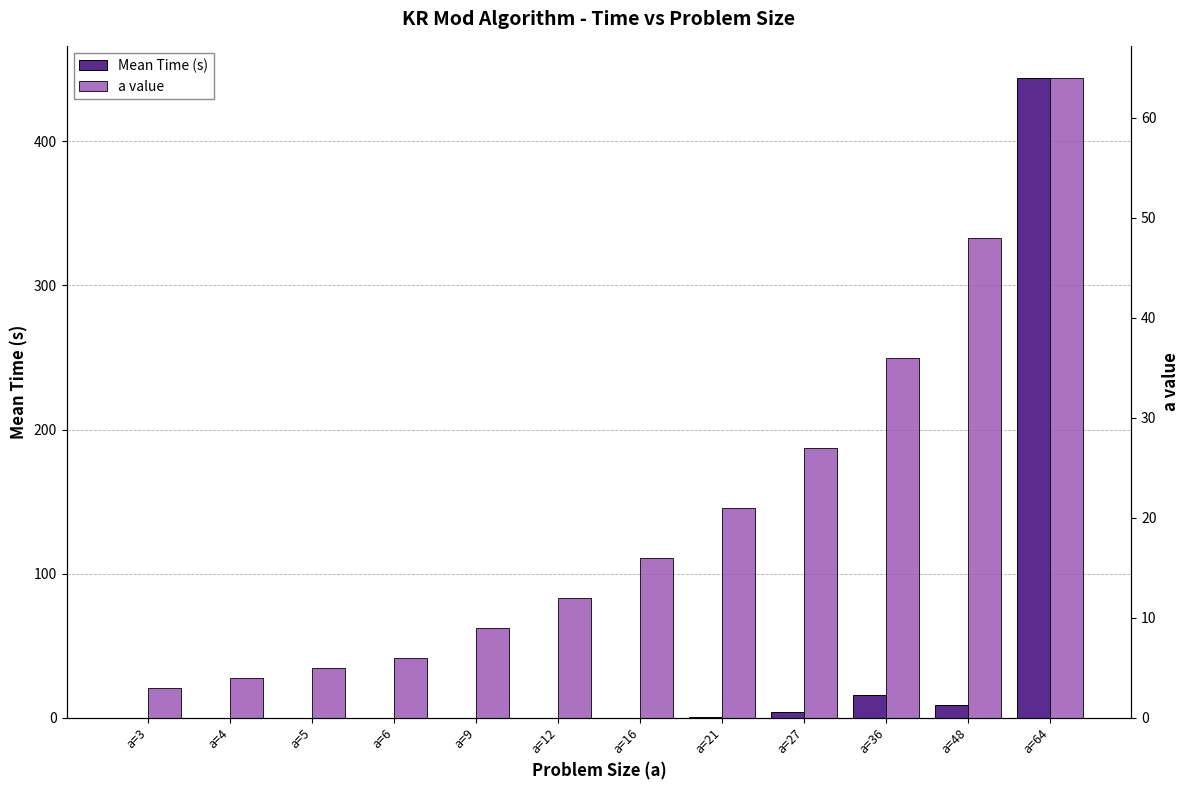

Between a=27 and a=48, which series saw the biggest shift?

a value